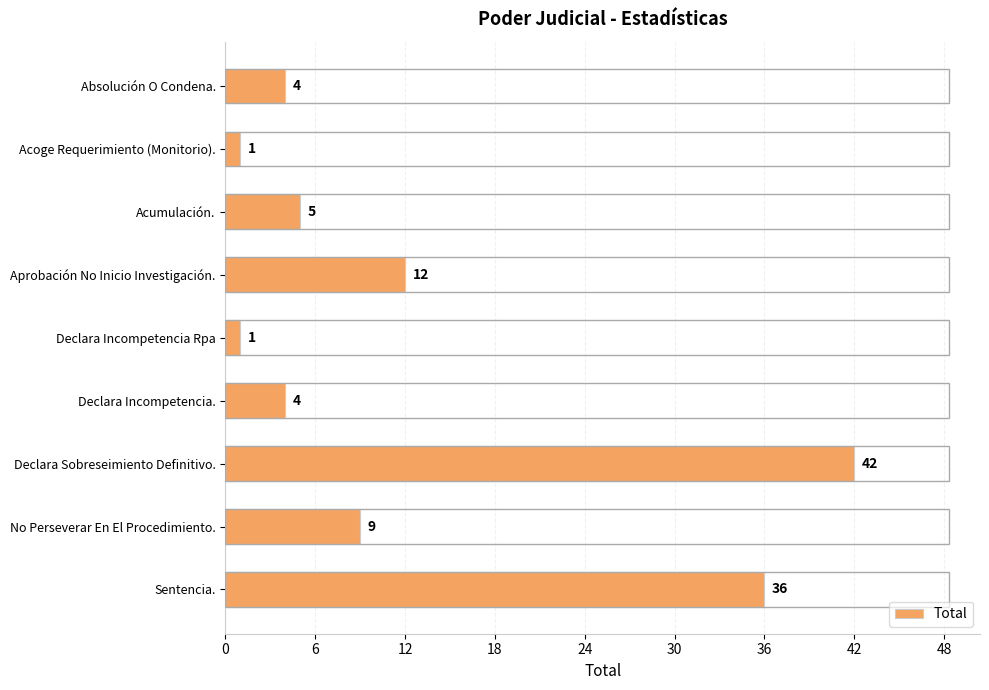

At which label is the value closest to 21?

Aprobación No Inicio Investigación.